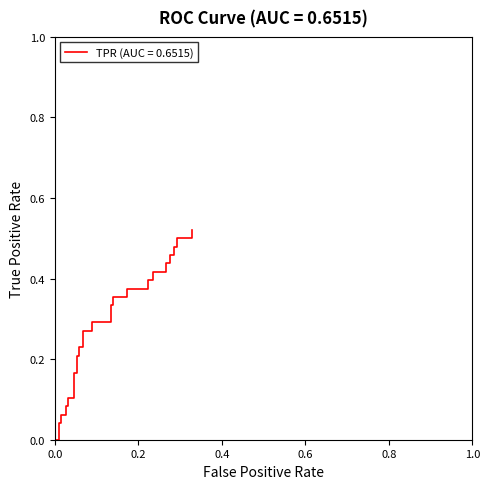

What is the difference between the maximum and minimum values?

0.5